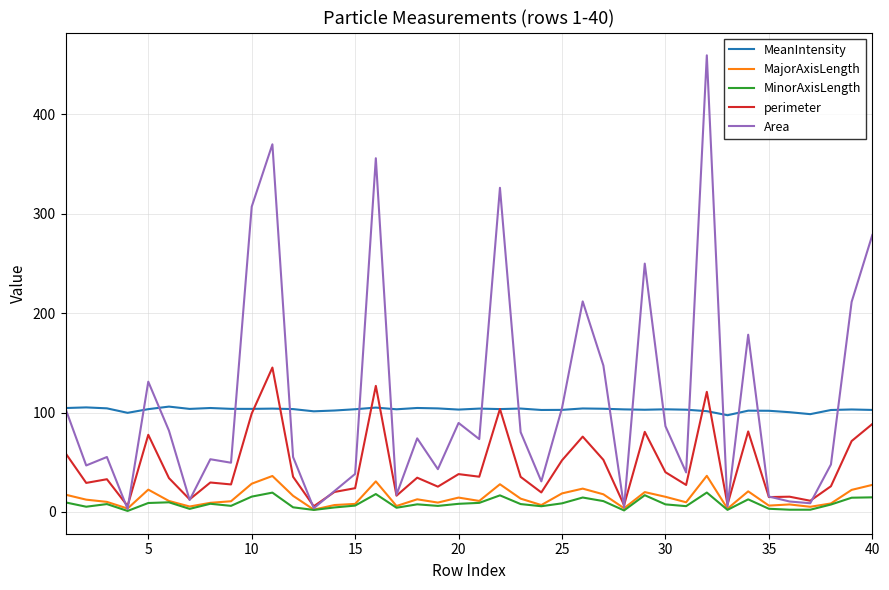

Rank the series by their maximum value, from lowest to highest.

MinorAxisLength, MajorAxisLength, MeanIntensity, perimeter, Area